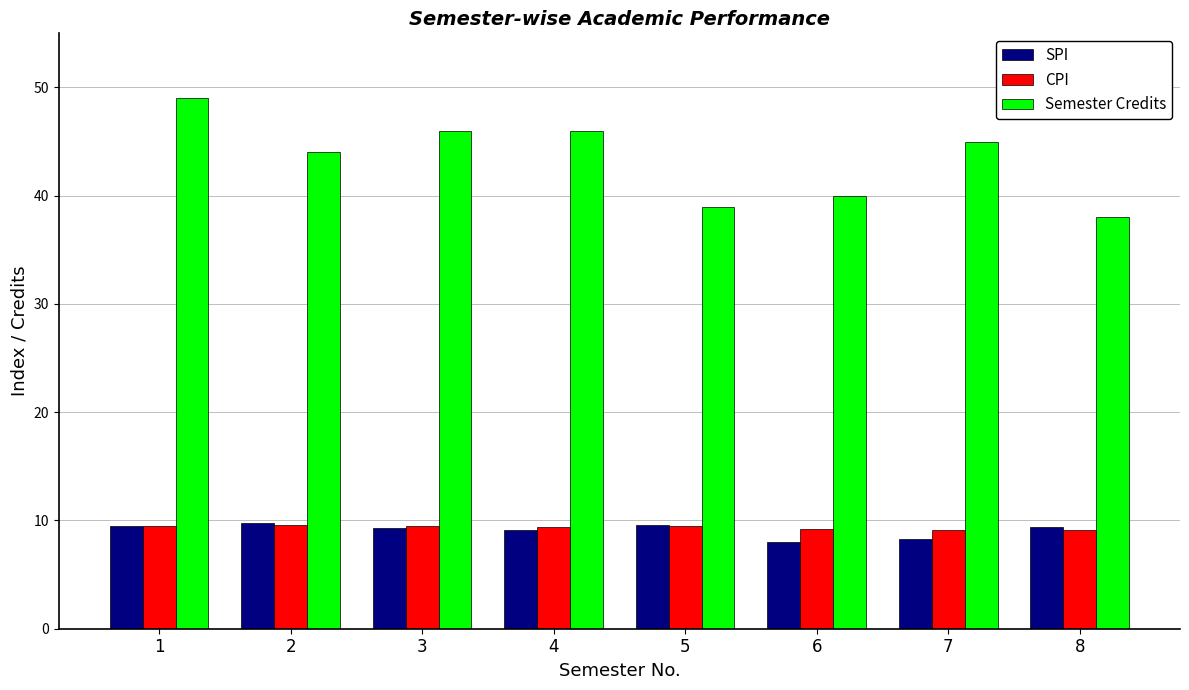

Which series changed the most between 6 and 7?

Semester Credits